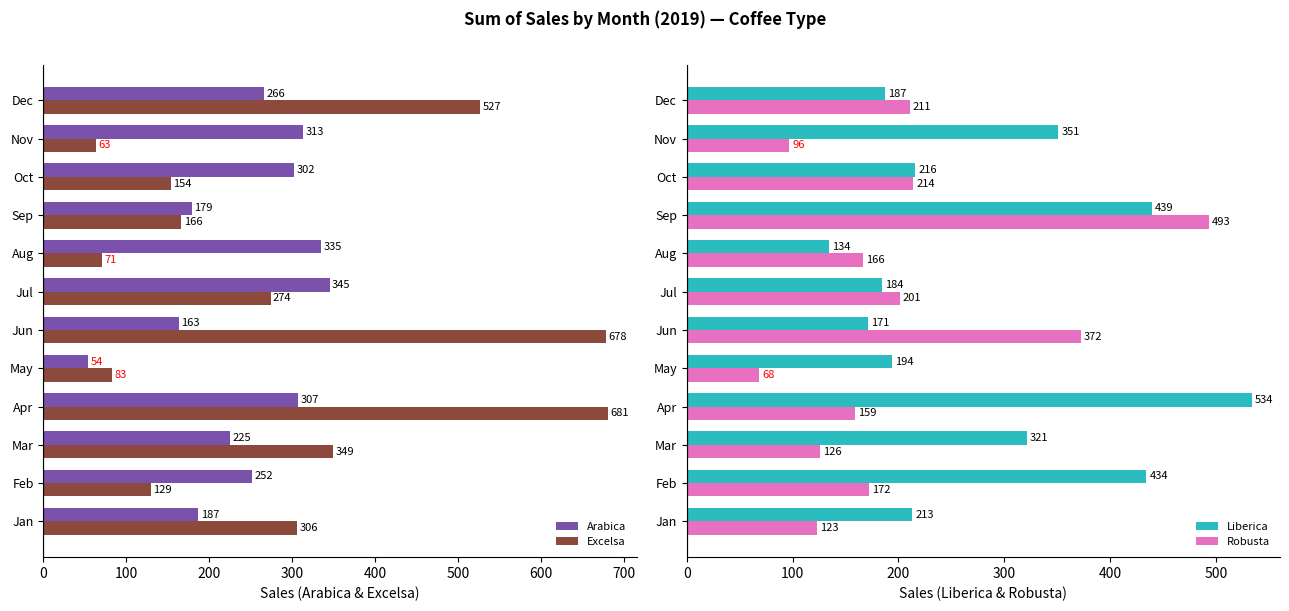

What is the difference between the maximum and minimum values in the Arabica series?

291.4